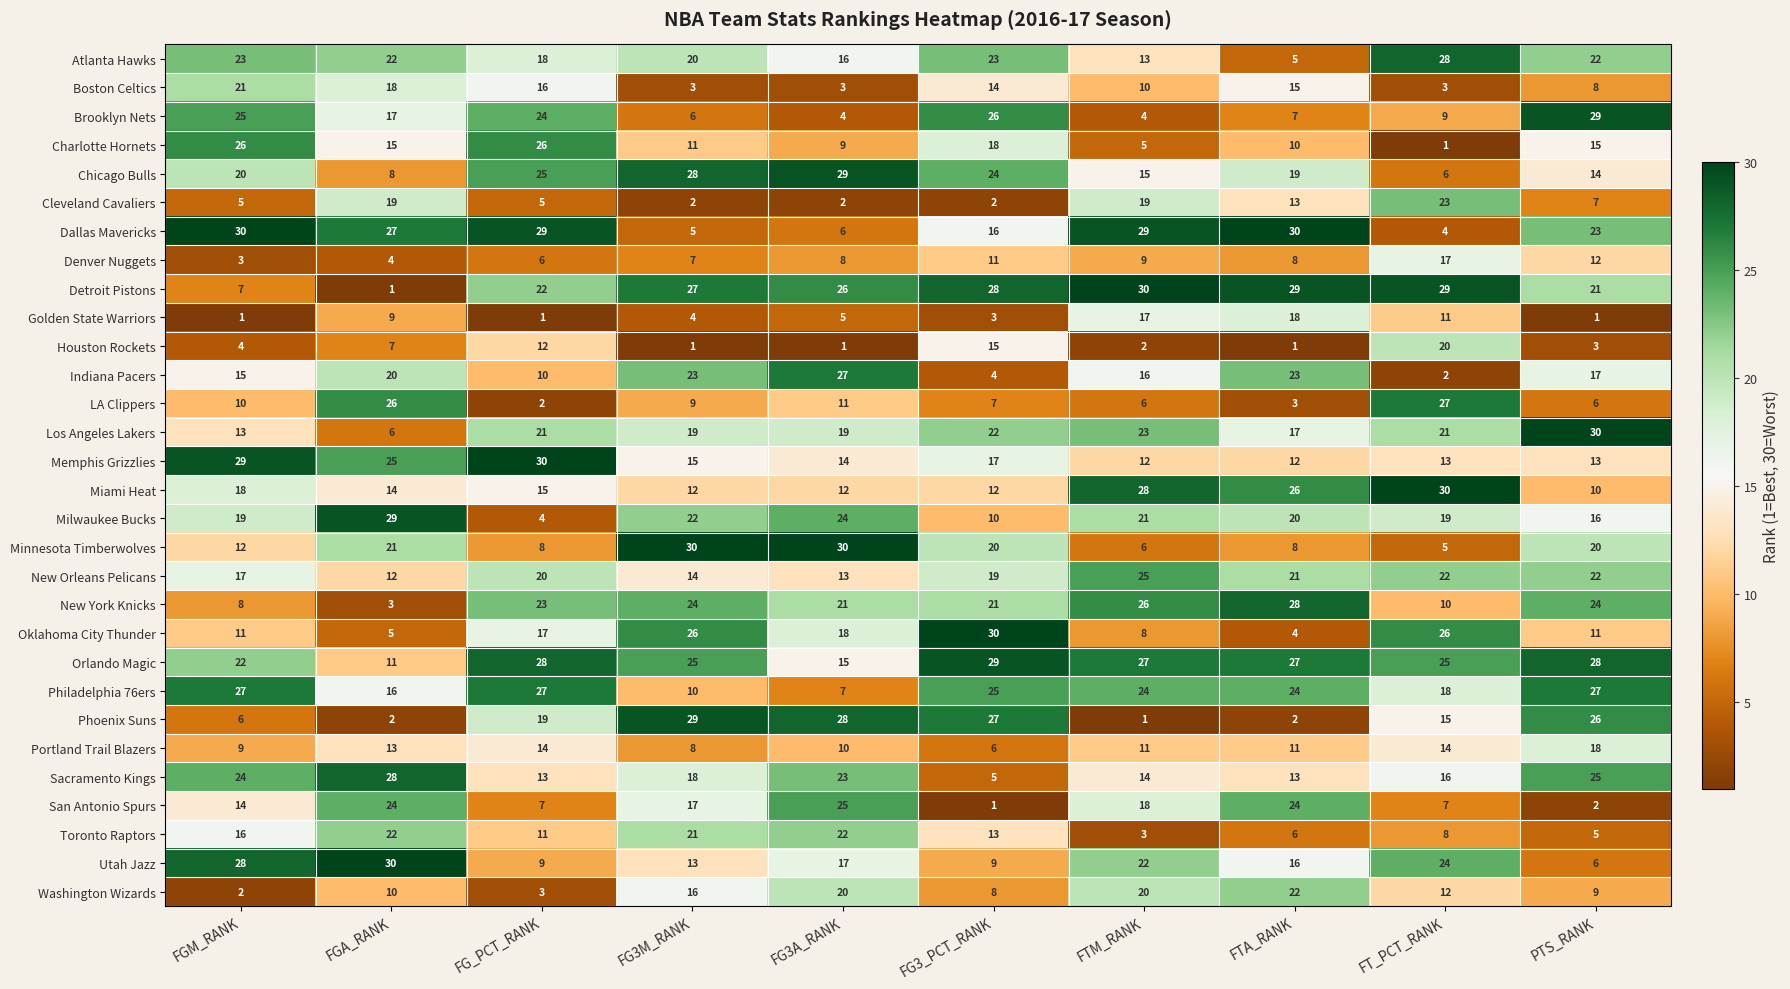

What is the minimum value shown in the chart?

1